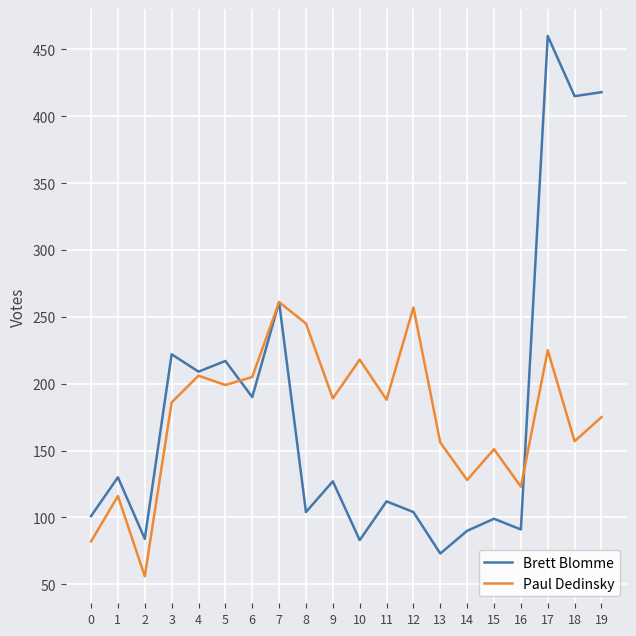

What is the spread (max minus min) of values at 13?

83